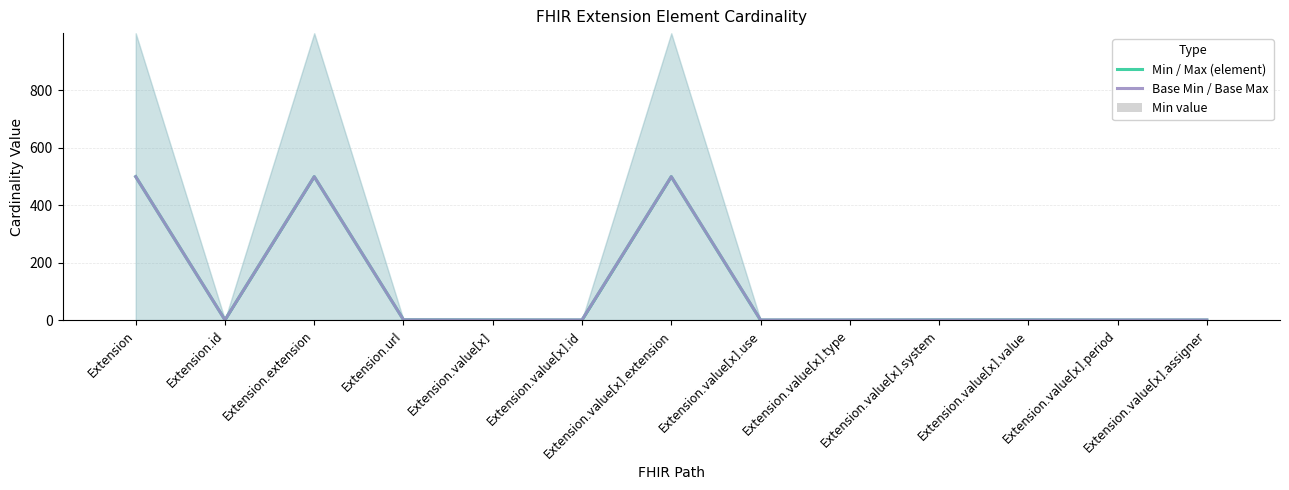

What is the average value of the Base Min / Base Max series?

115.7